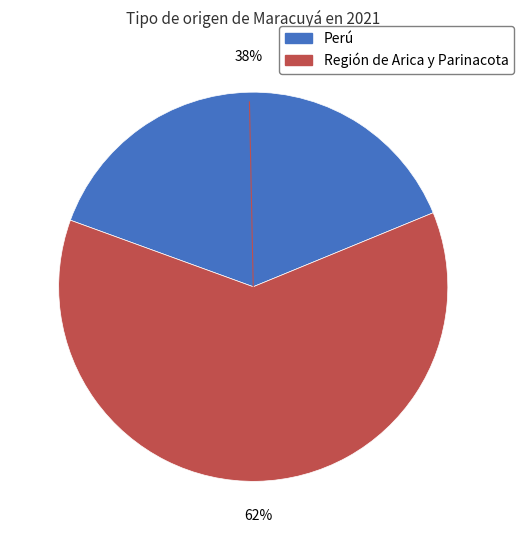

To the nearest percent, what is the combined percentage of Perú and Región de Arica y Parinacota?

100%